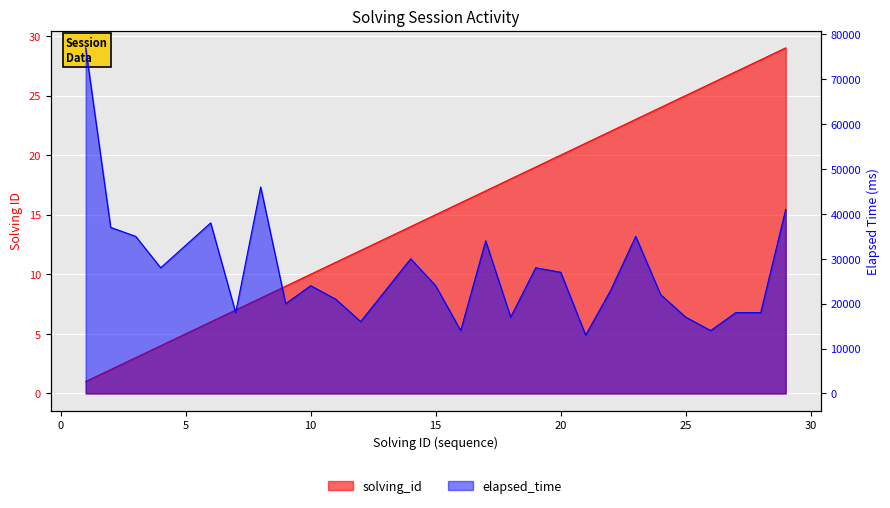

Reading left to right, transcribe all the data shown in this chart.

solving_id: 1	2	3	4	5	6	7	8	9	10	11	12	13	14	15	16	17	18	19	20	21	22	23	24	25	26	27	28	29
elapsed_time: 77000	37000	35000	28000	33000	38000	18000	46000	20000	24000	21000	16000	23000	30000	24000	14000	34000	17000	28000	27000	13000	23000	35000	22000	17000	14000	18000	18000	41000